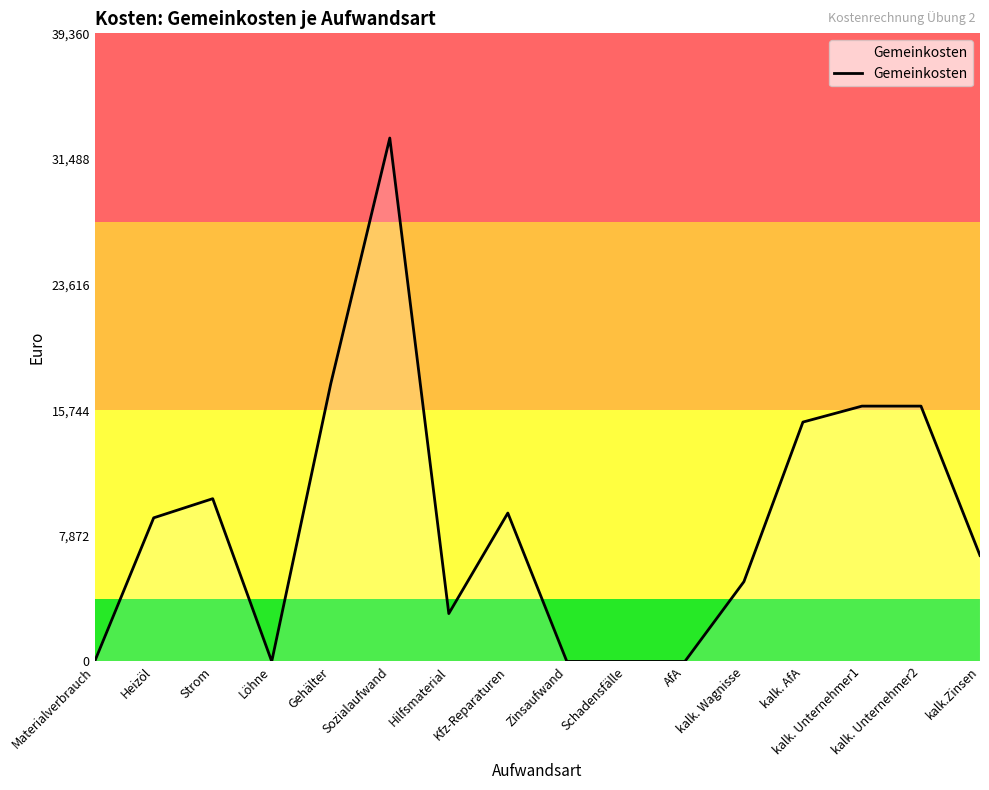

What is the difference between the second highest and second lowest values?

17400